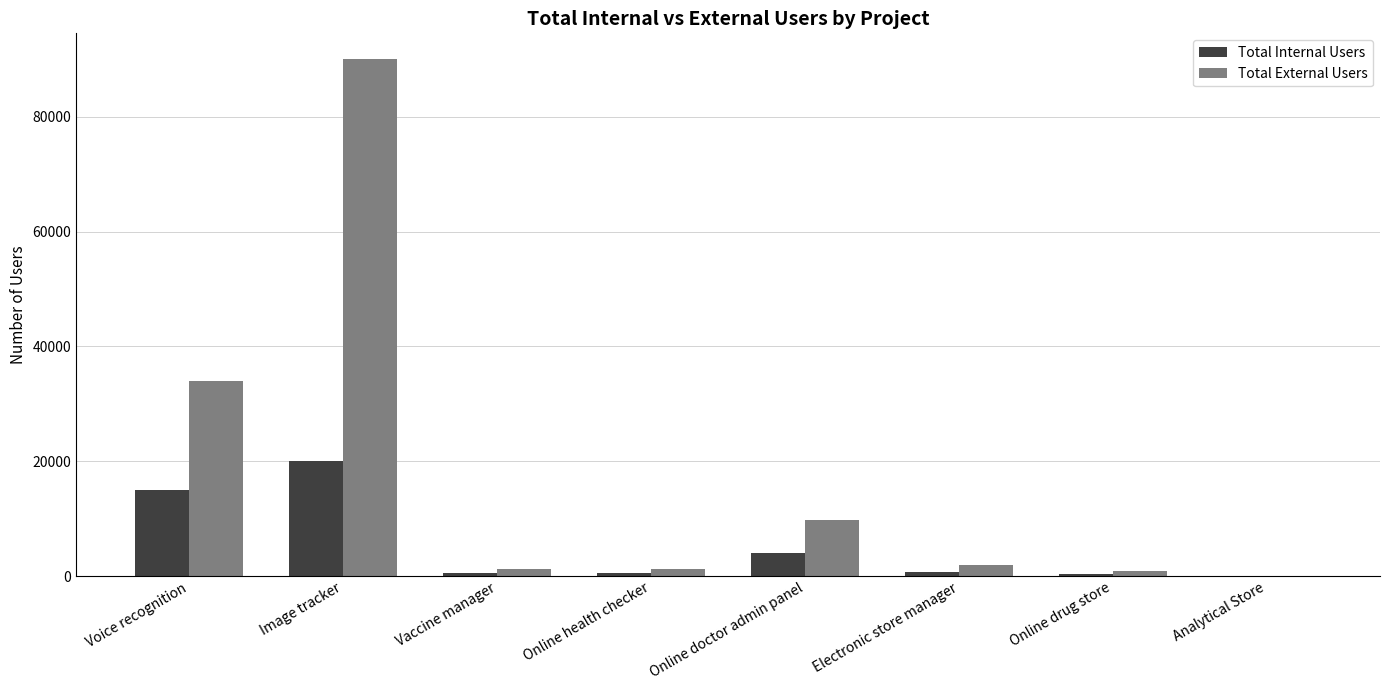

What is the average value of the Total Internal Users series?

5169